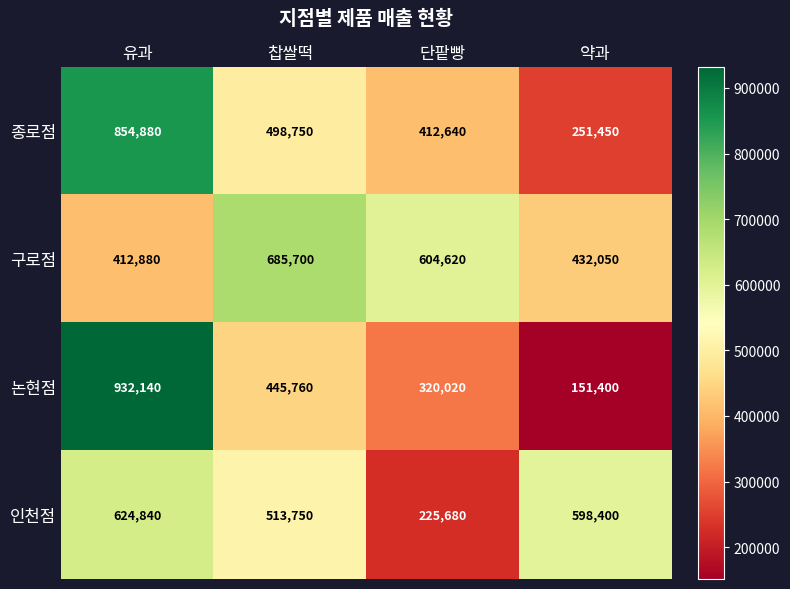

Reading left to right, extract all data points from this chart.

종로점: 유과=854880	찹쌀떡=498750	단팥빵=412640	약과=251450
구로점: 유과=412880	찹쌀떡=685700	단팥빵=604620	약과=432050
논현점: 유과=932140	찹쌀떡=445760	단팥빵=320020	약과=151400
인천점: 유과=624840	찹쌀떡=513750	단팥빵=225680	약과=598400